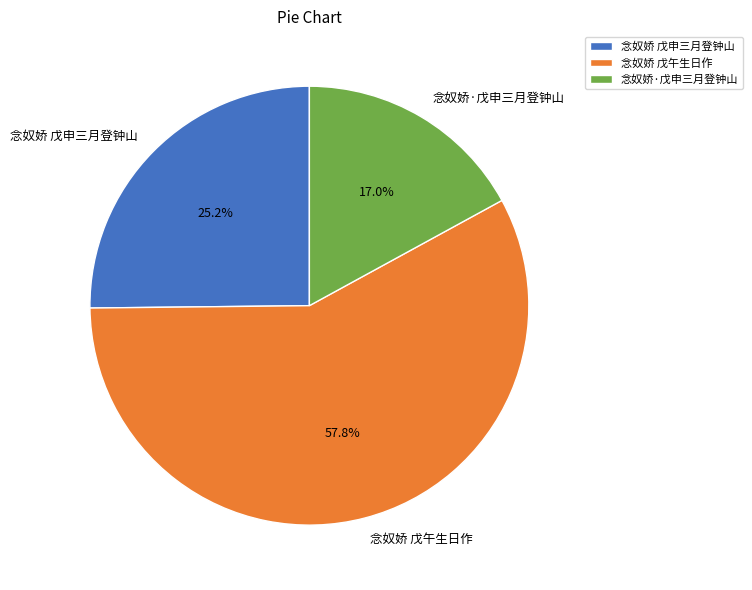

How many segments does this pie chart have?

3